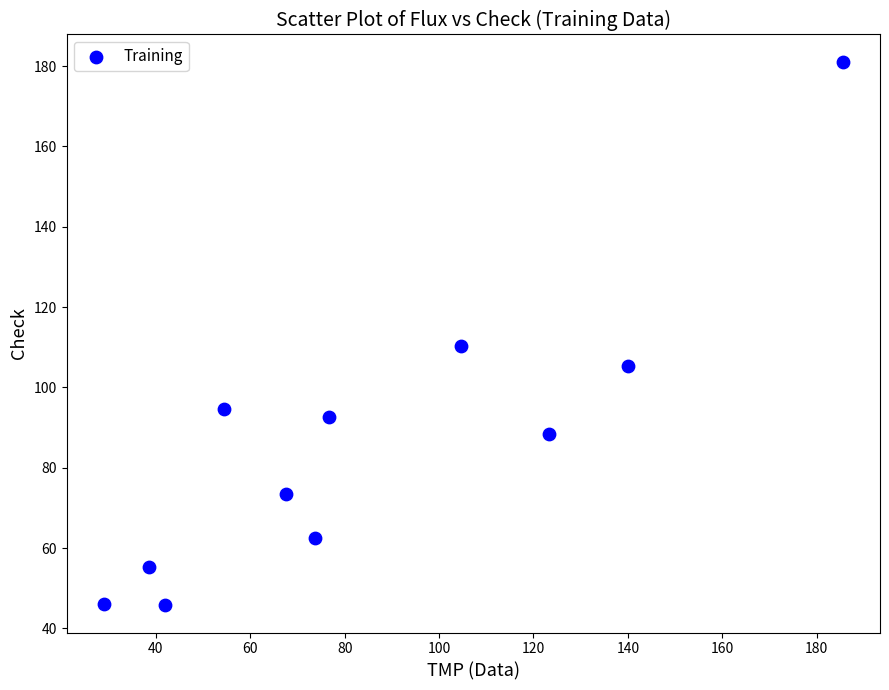

What Y value in the scatter plot is closest to 113?

110.3